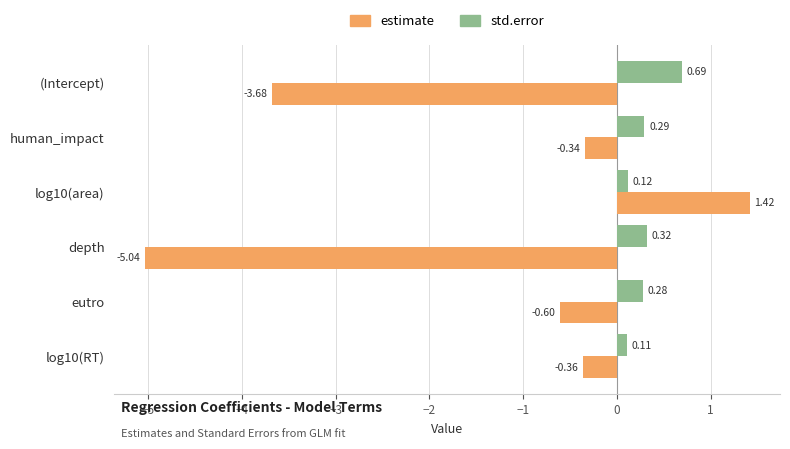

Count the std.error values in the range 0 to 1.

6